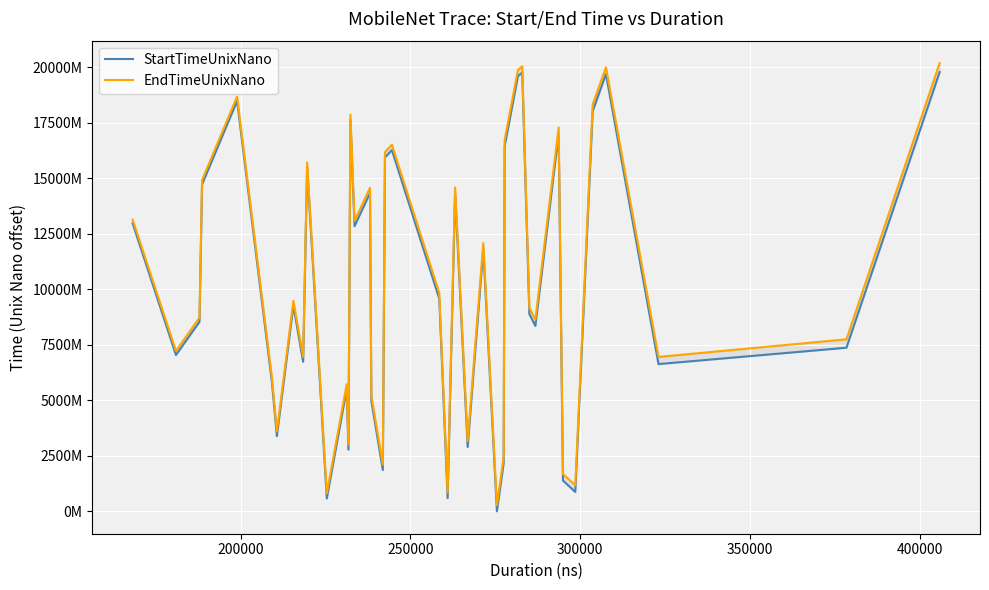

How many lines are shown in the chart?

2